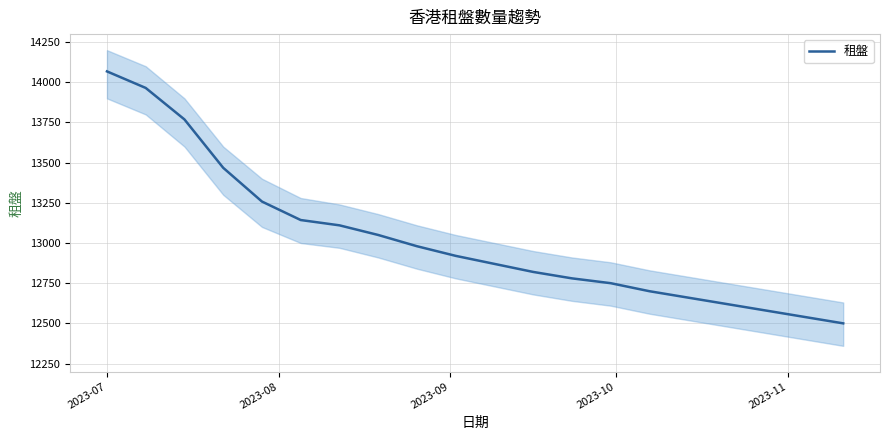

What is the greatest value displayed?

14068